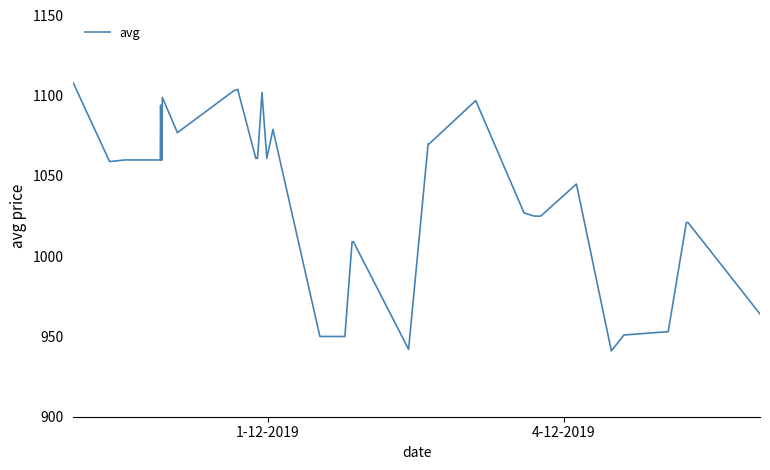

Does the chart display data point markers on the line(s)?

No